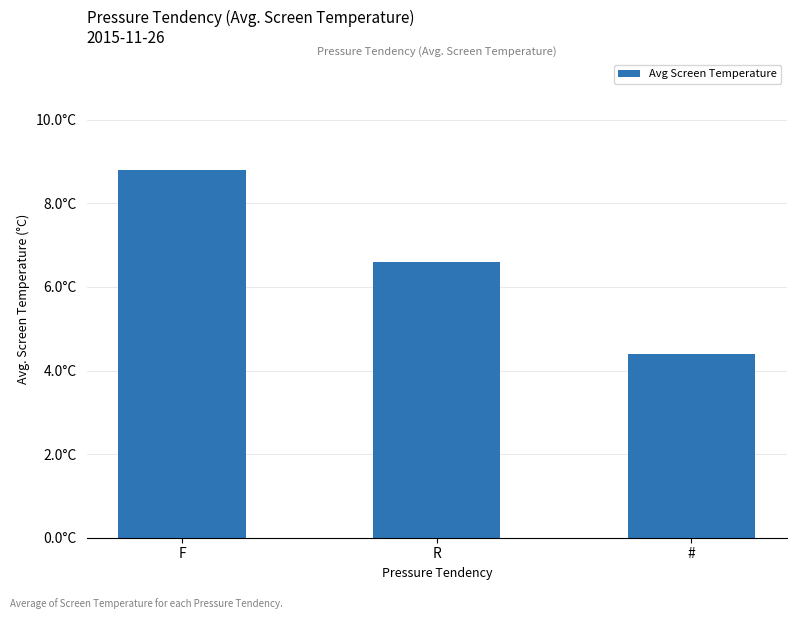

What is the change in value from R to #?

-2.2